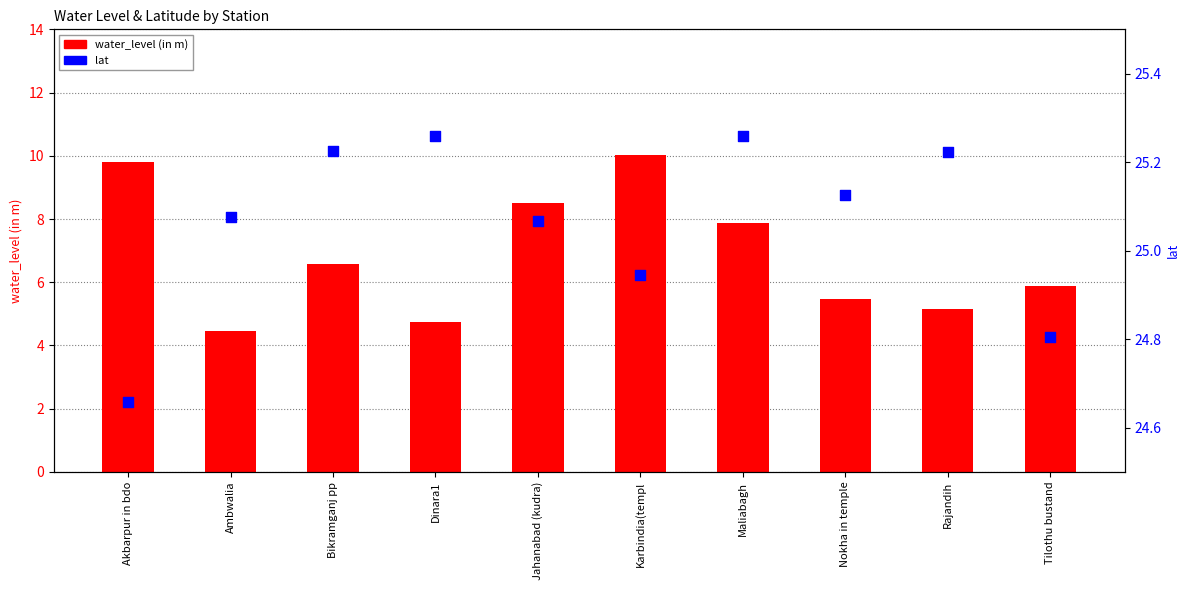

Which series contains the highest Y value?

lat